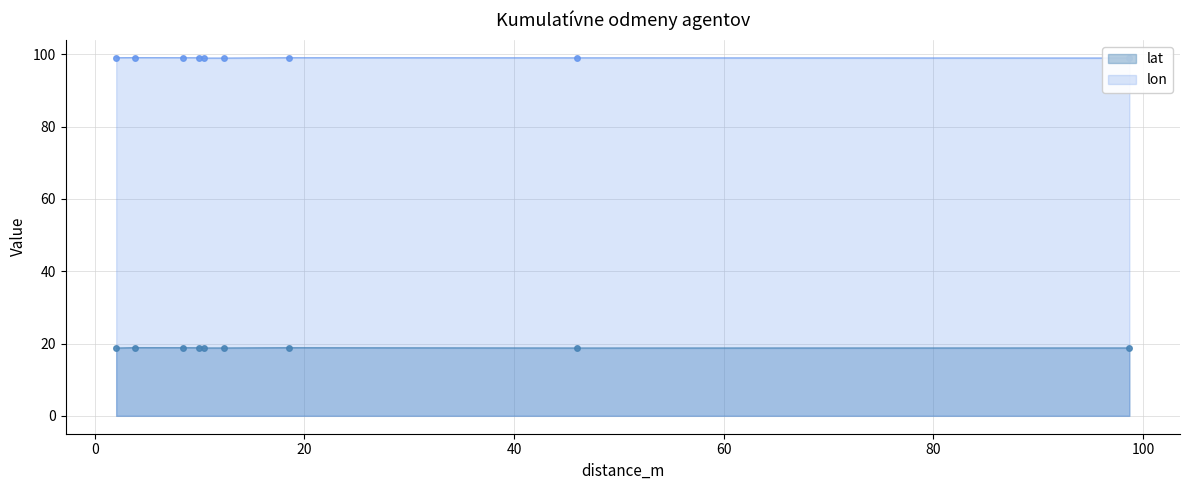

True or false: lon has more than 1 interior local peaks.

True